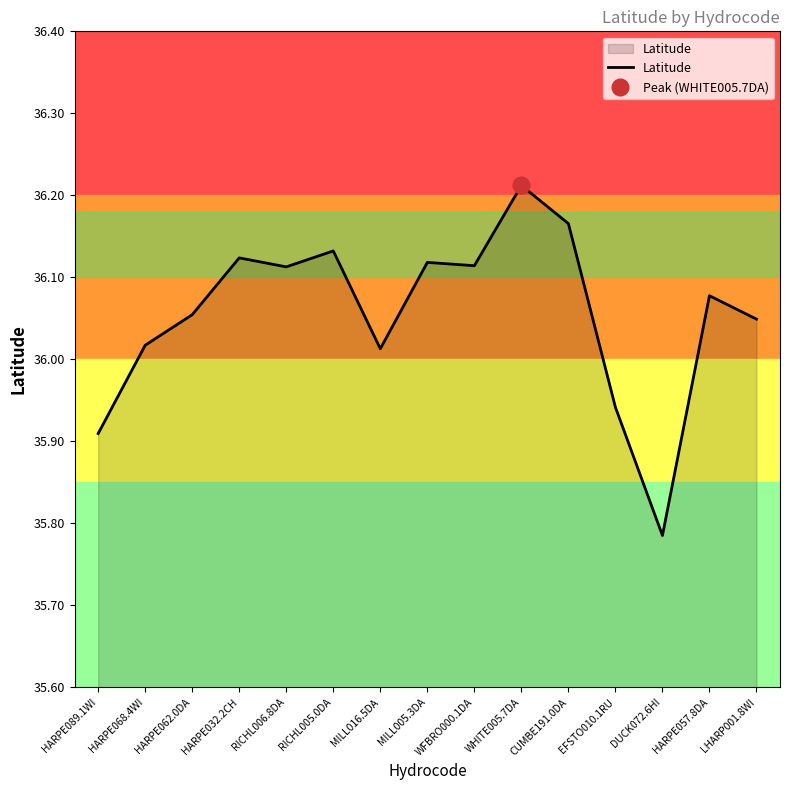

What is the difference between the maximum and minimum values?

0.4